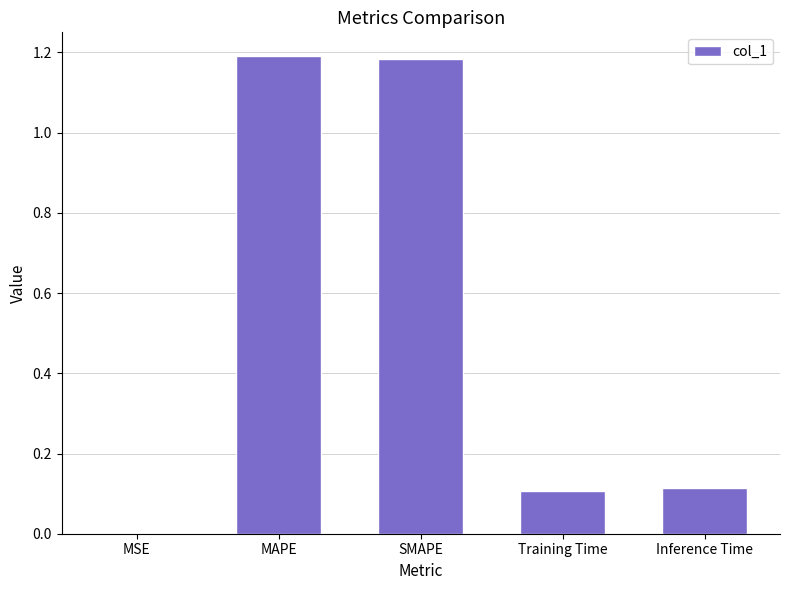

What is the change in value from MSE to SMAPE?

+1.2